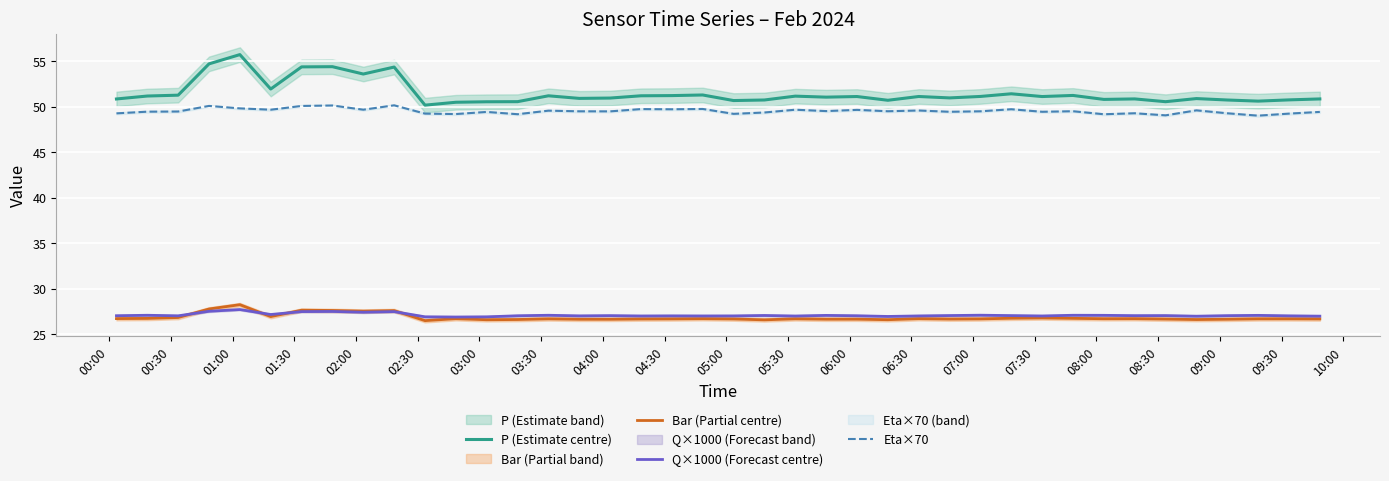

What is the highest value of the Eta×70 series?

50.1